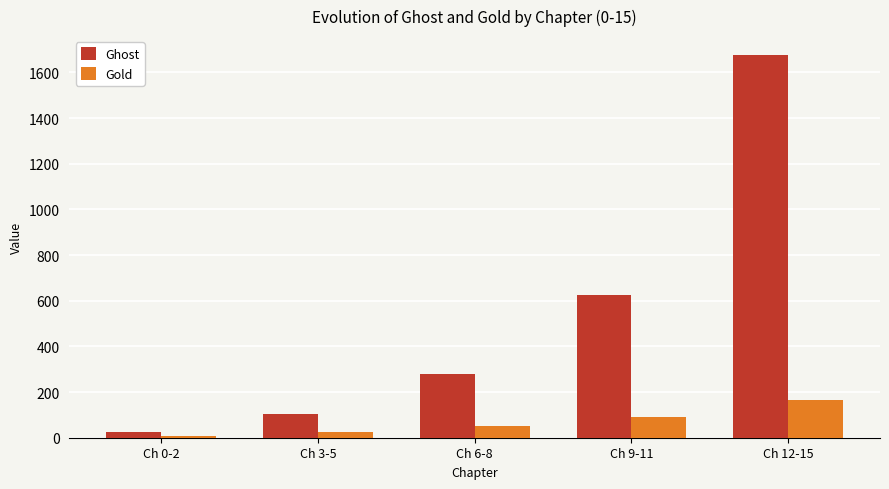

True or false: Ghost has a value of 1675.0 at Ch 12-15.

True